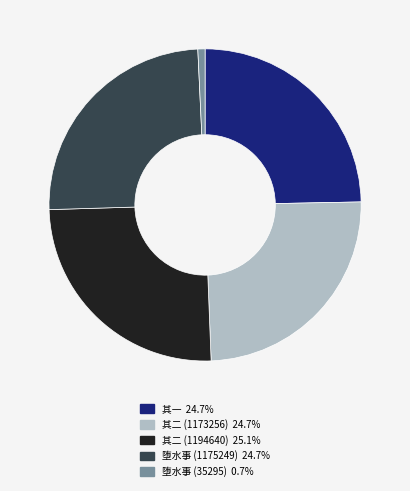

Does any single category account for the majority?

No